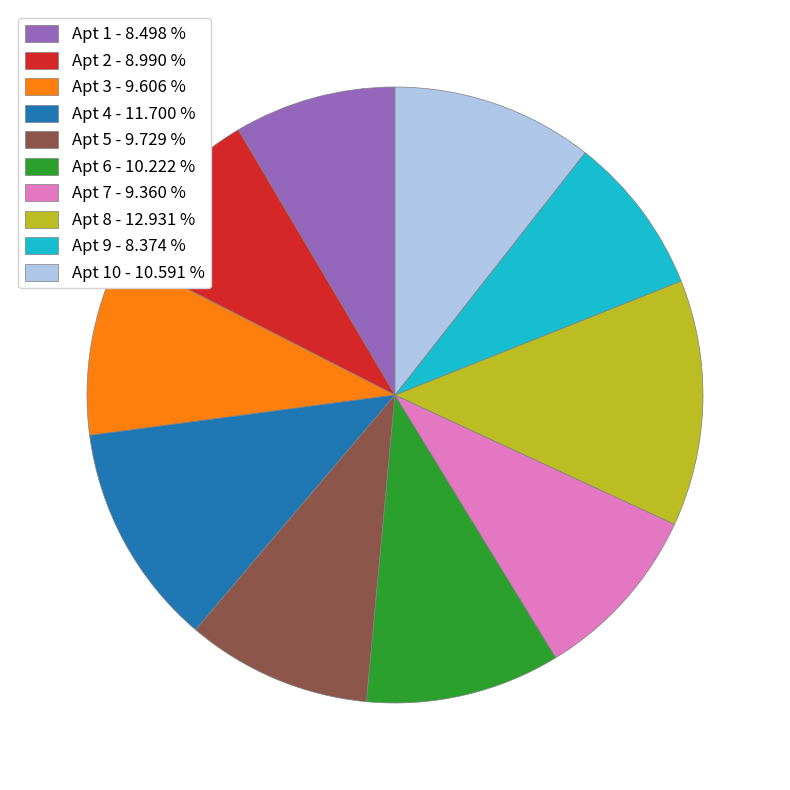

What is the ratio of the value at Apt 3 - 9.606 % to the value at Apt 4 - 11.700 %?

0.8